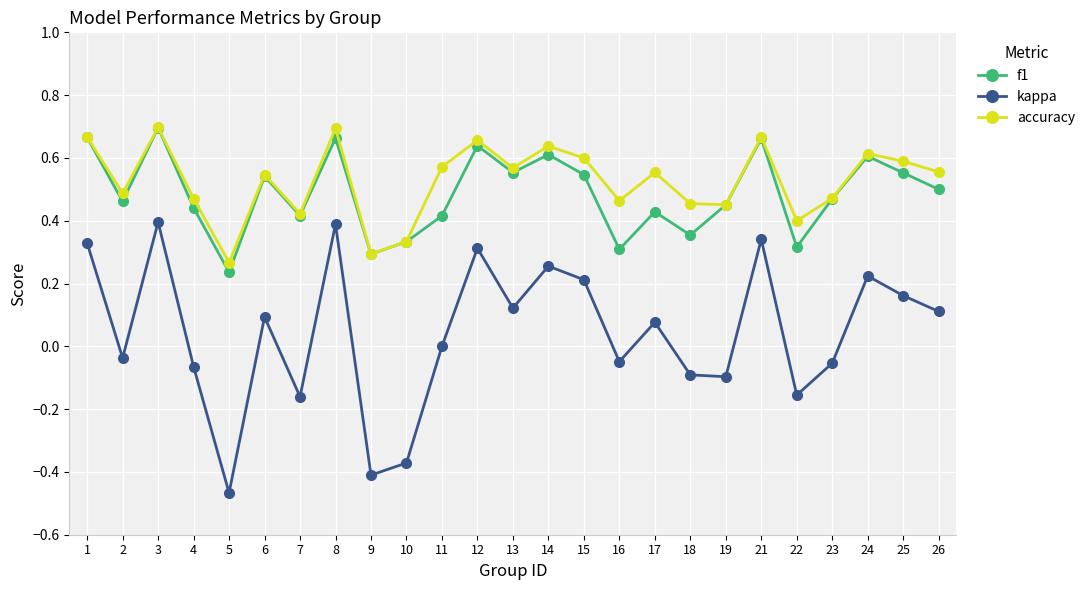

Which series has the largest range (max minus min)?

kappa